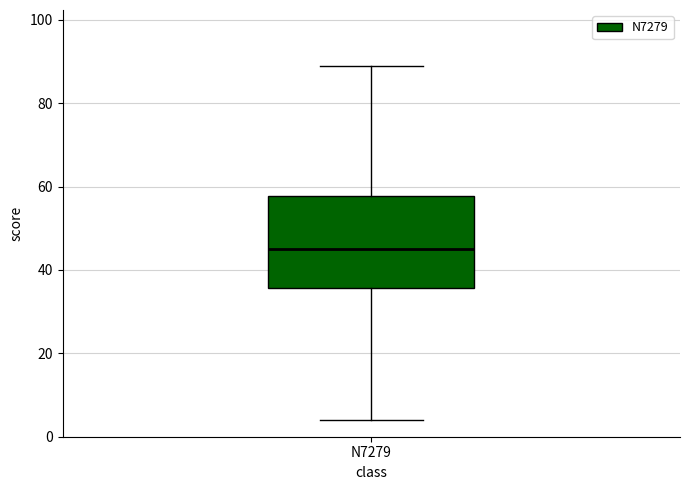

Read this box plot against the y-axis: the position of the median line, the range covered by the box, and the ends of both whiskers. The values are not printed on the chart, so give them approximately, as read against the axis.

median 46, box 36 to 58, whiskers 4 to 90